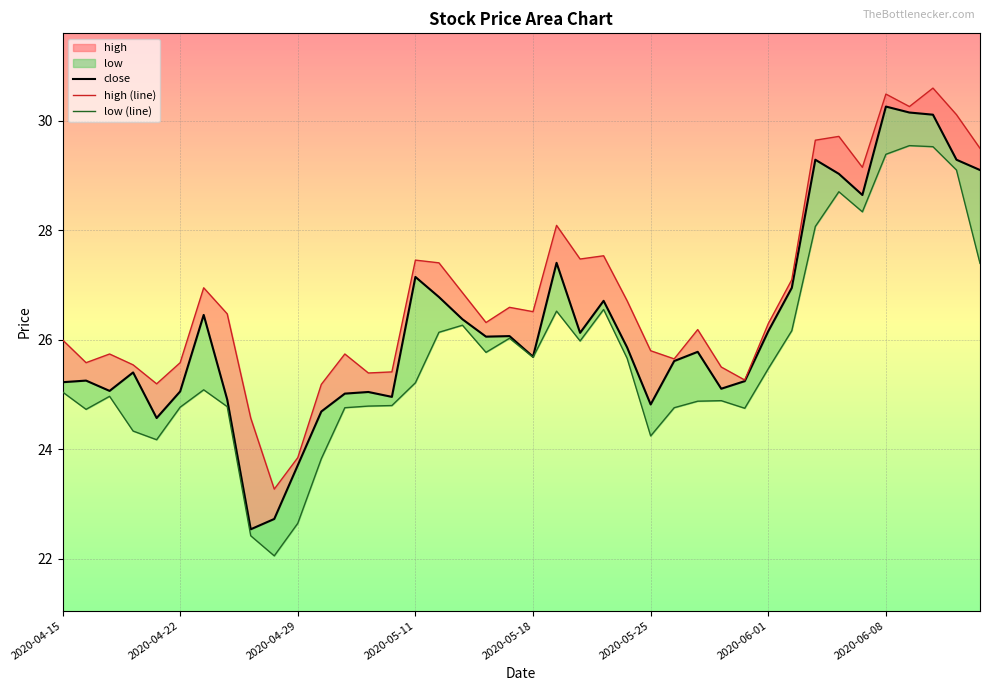

Which series has the largest range (max minus min)?

close